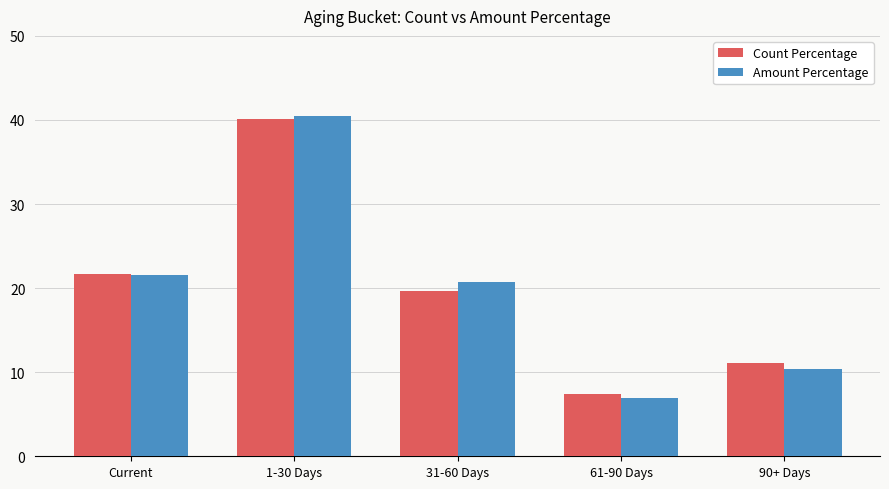

Rank the categories by Amount Percentage value from highest to lowest.

1-30 Days, Current, 31-60 Days, 90+ Days, 61-90 Days